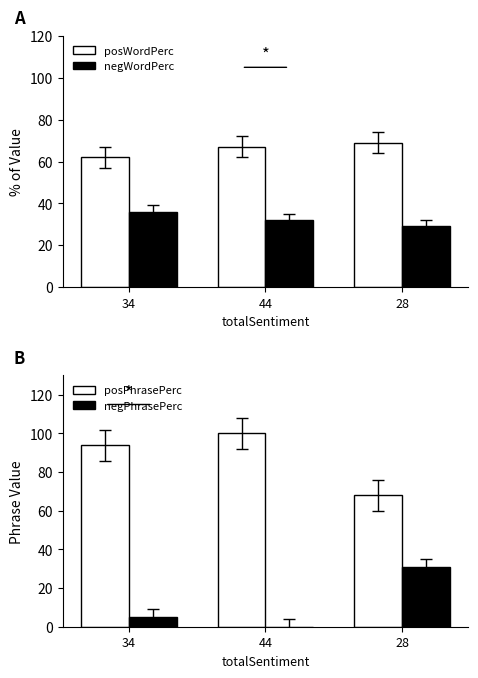

The value of negPhrasePerc at 34 is 5. True or false?

True